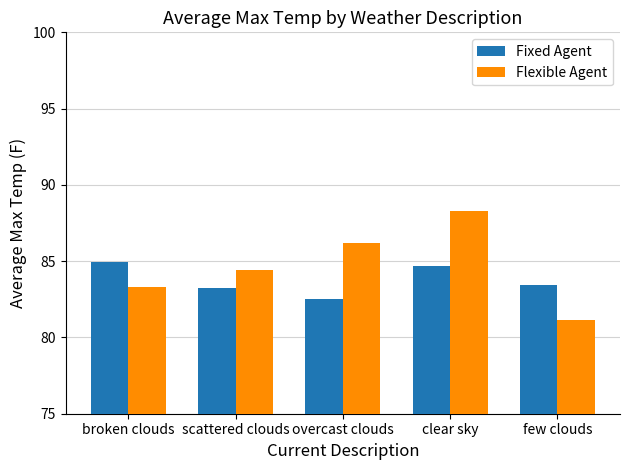

At which label does Fixed Agent first exceed 83?

broken clouds